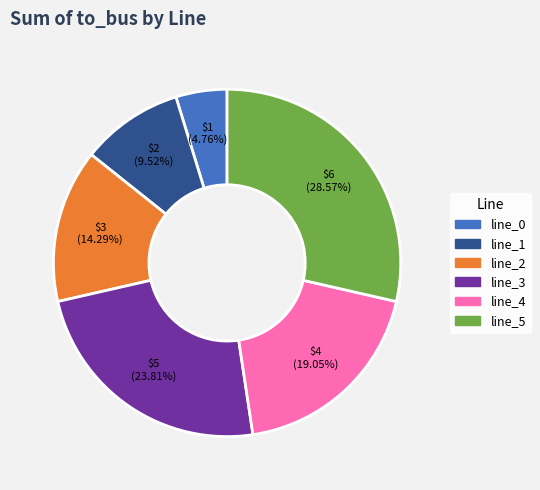

Is there a majority slice in this chart?

No